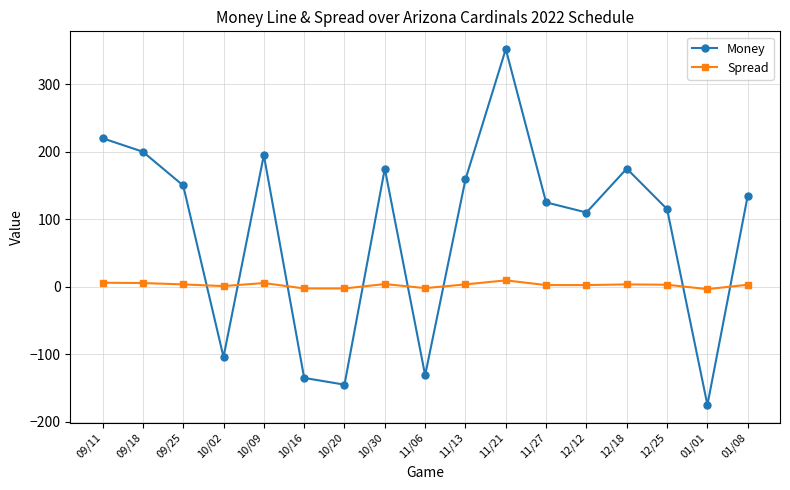

Which series ends up on top after the final intersection of Spread and Money?

Money